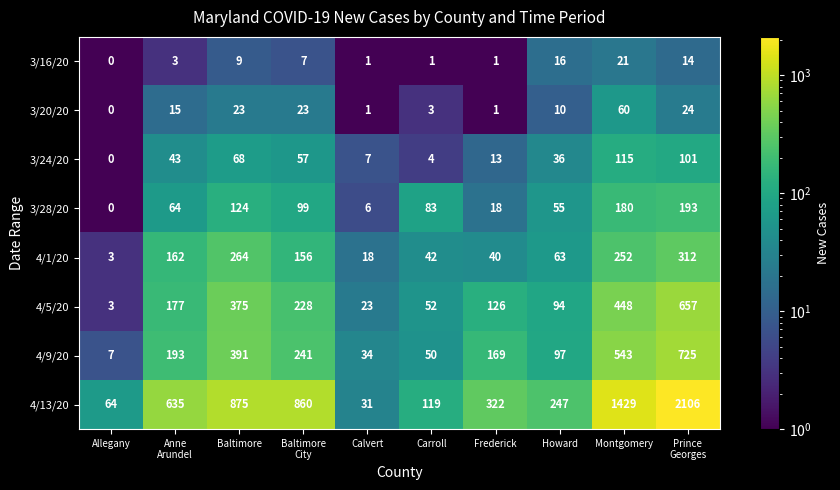

Which series has the largest range (max minus min)?

4/13/20